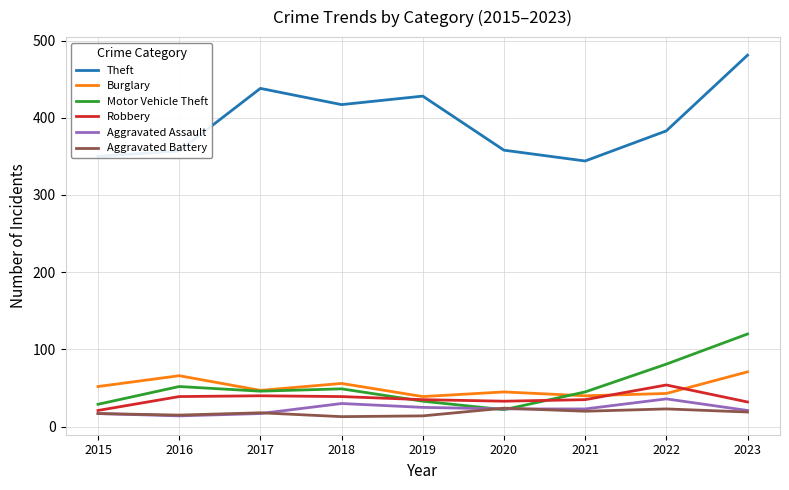

What is the minimum value for Burglary?

39